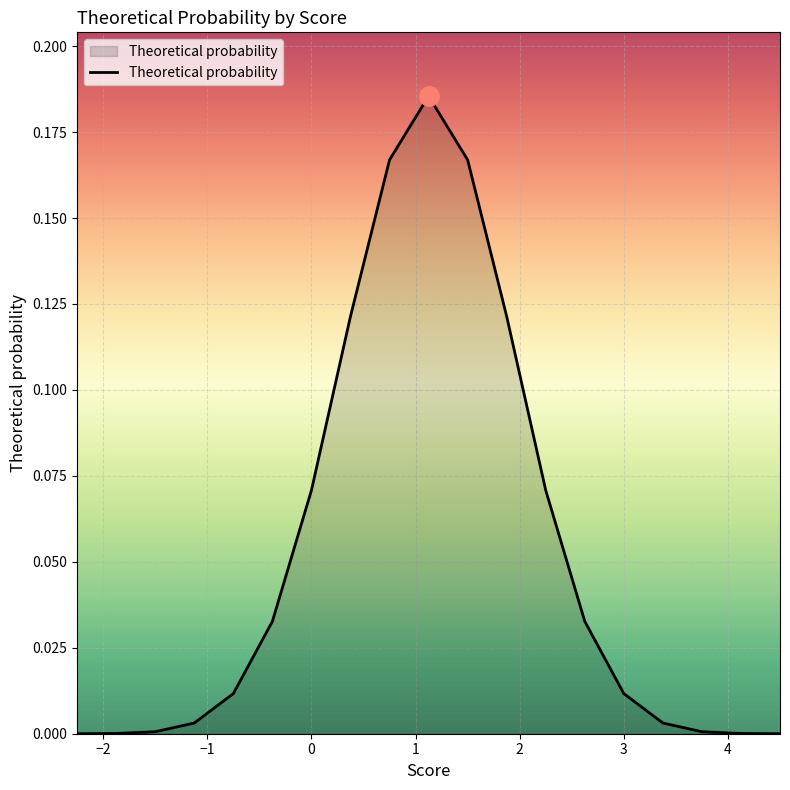

How many lines are shown in the chart?

1